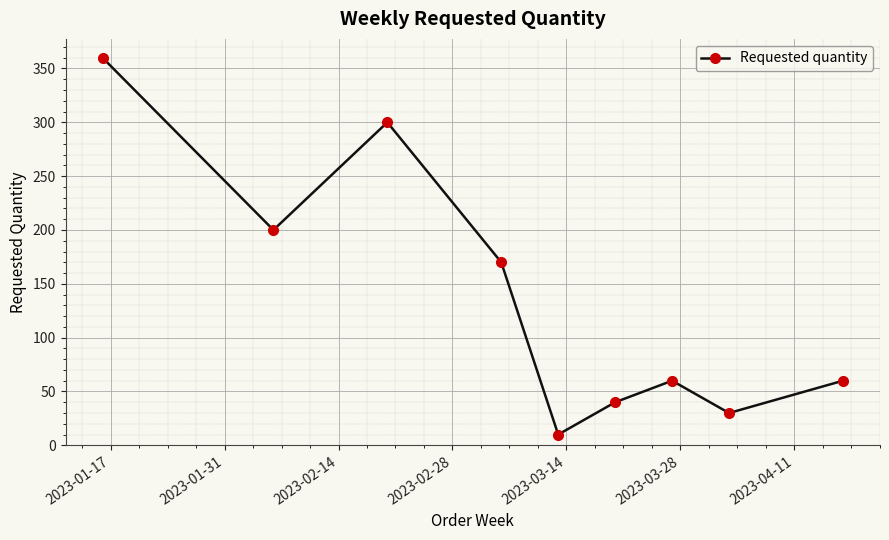

How many interior local peaks (higher than both neighbors) does the data have?

2